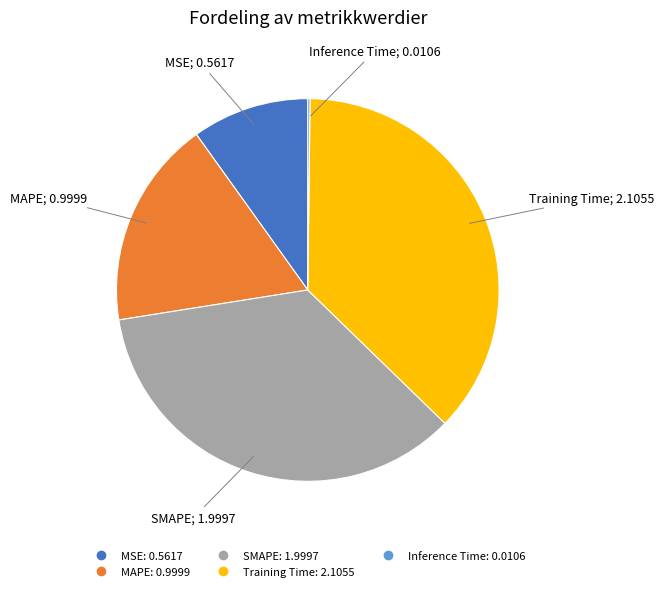

Which slice is the largest?

Training Time